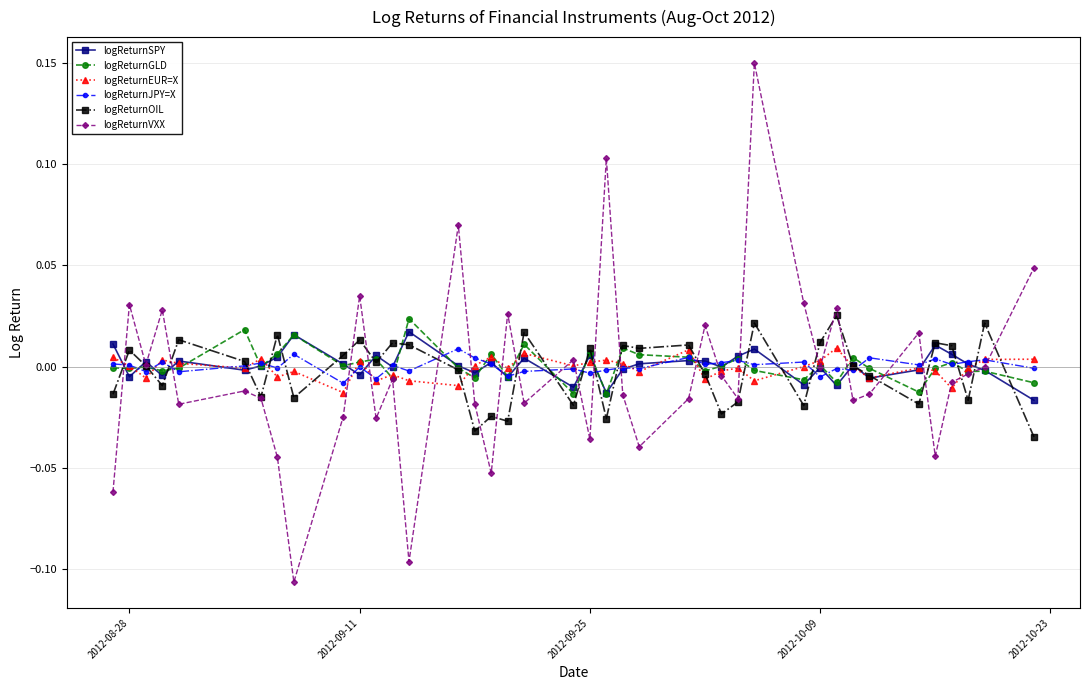

True or false: logReturnJPY=X has more than 1 points higher than both neighbors.

True